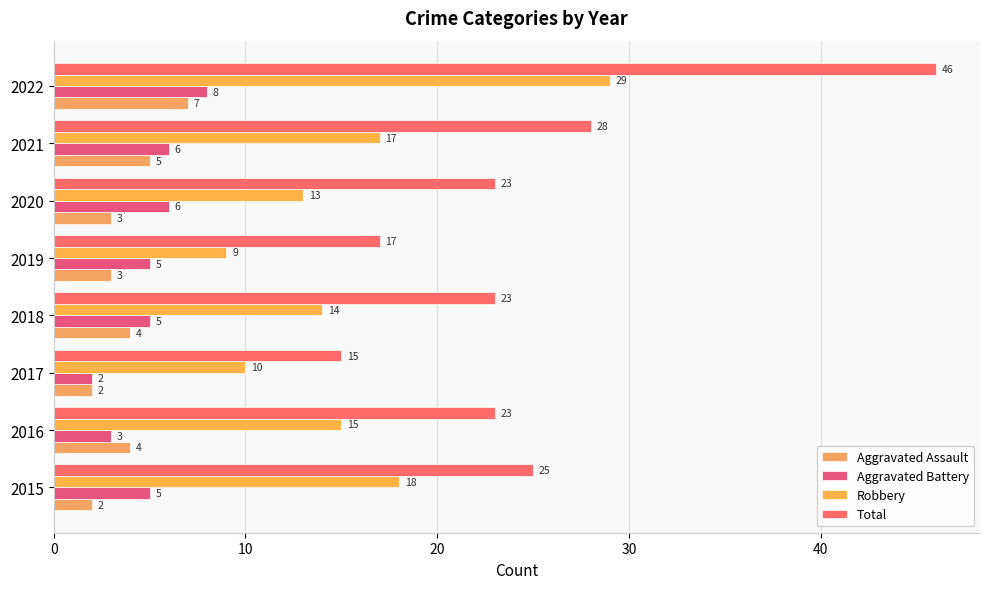

How many data points does each series have?

8